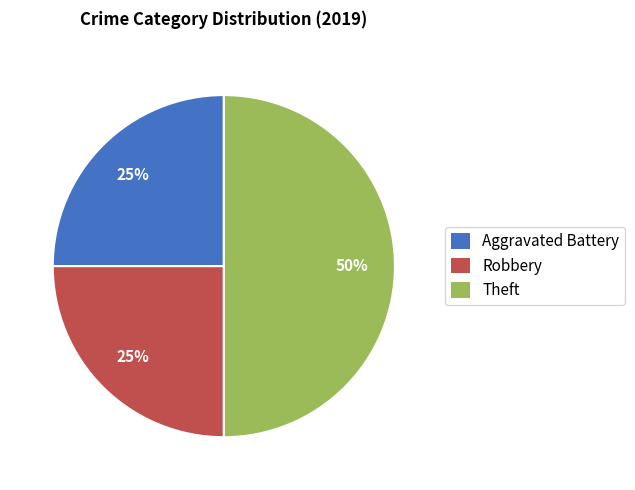

To the nearest percent, what percentage of the pie is Robbery?

25%